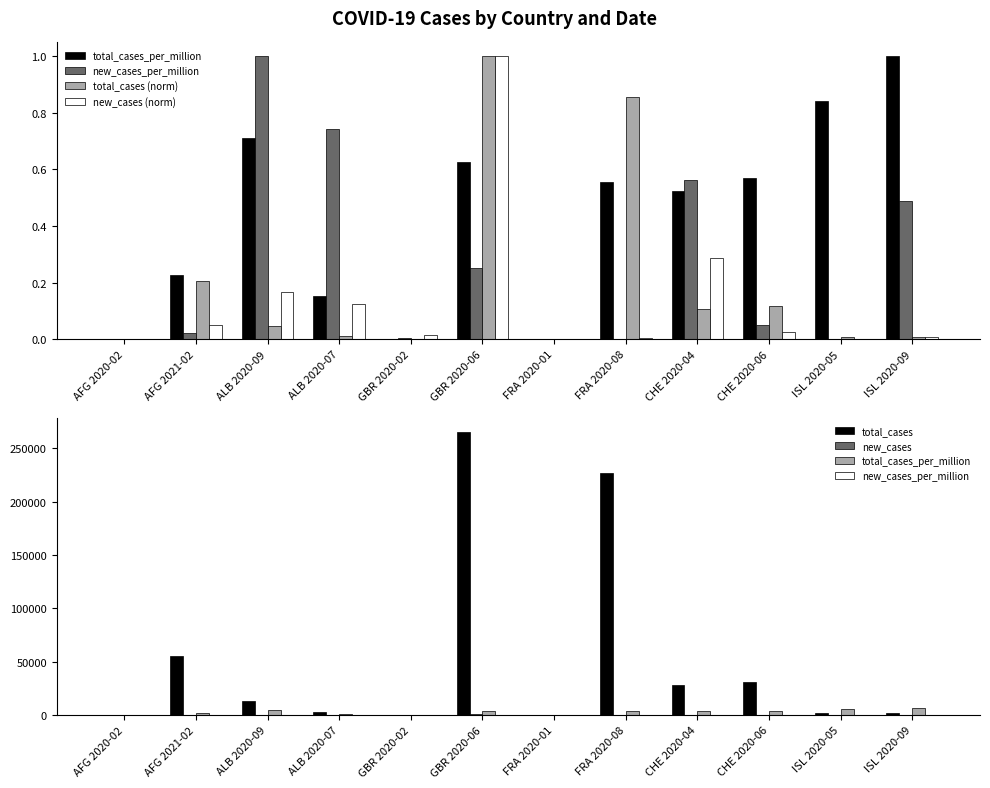

Where does the new_cases series first go above 19?

AFG 2021-02